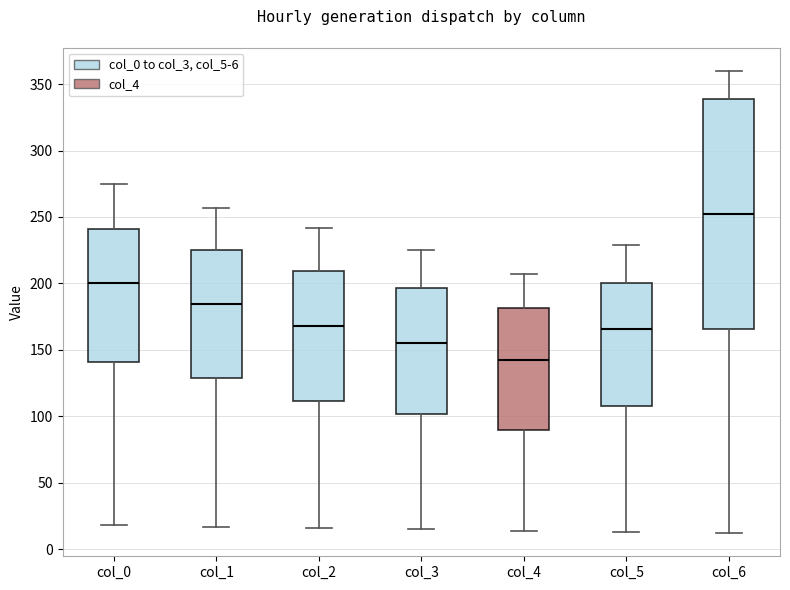

Which box is the tallest, from its lower edge to its upper edge?

col_6